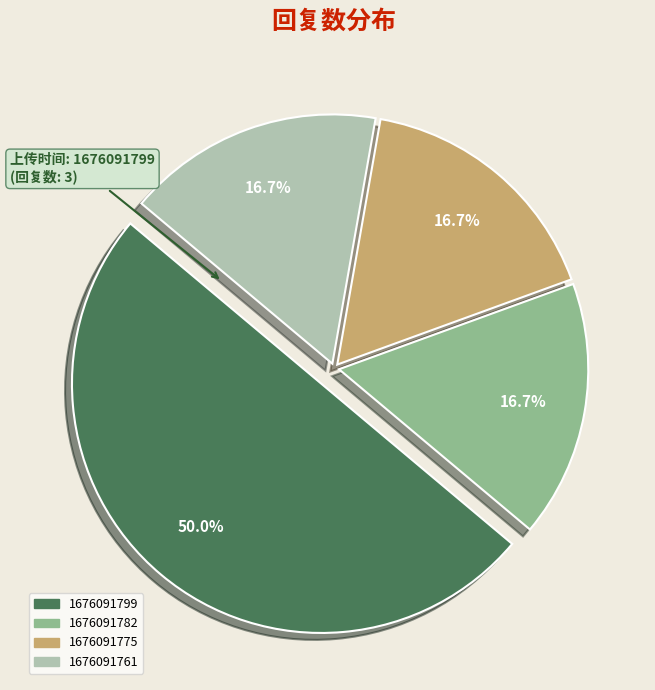

What portion of the pie excludes 1676091782?

83.3%